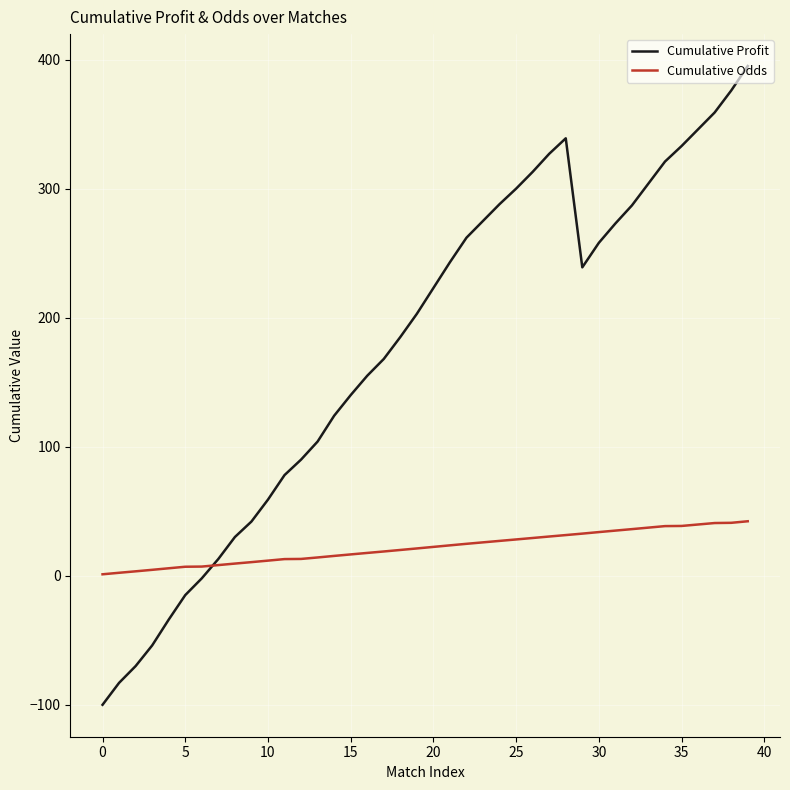

How many lines are shown in the chart?

2